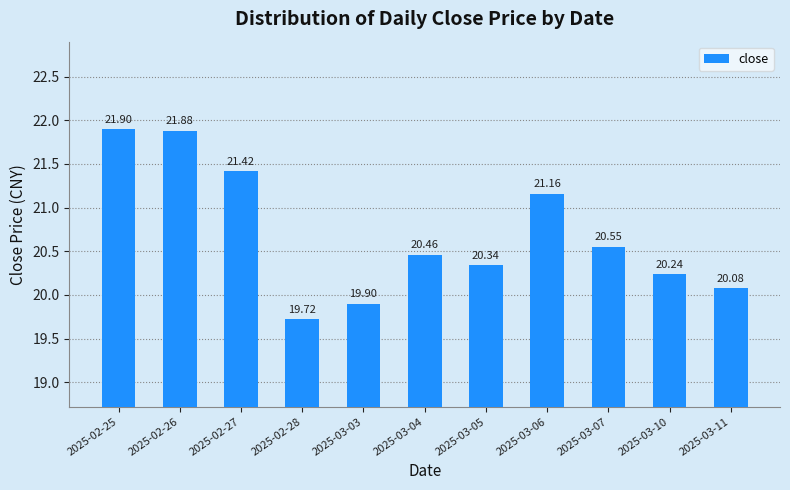

The value at 2025-03-05 is 20.3. True or false?

True